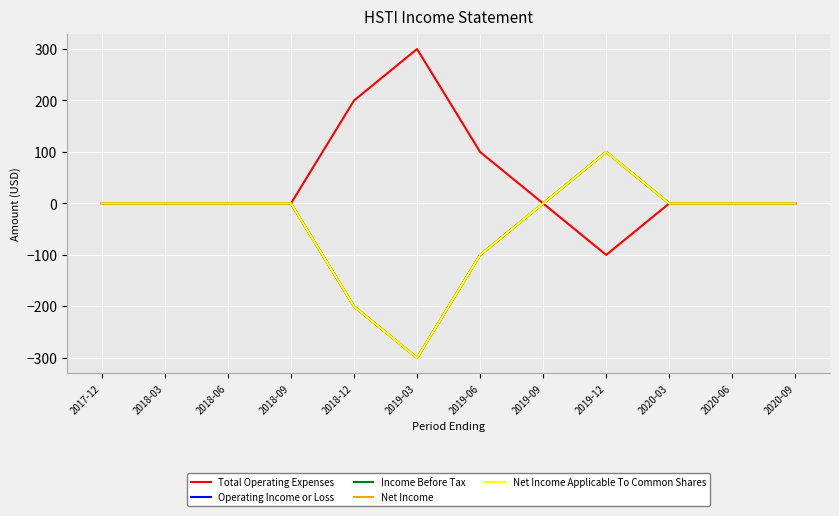

At which category does the chart reach its minimum across all series?

2019-03